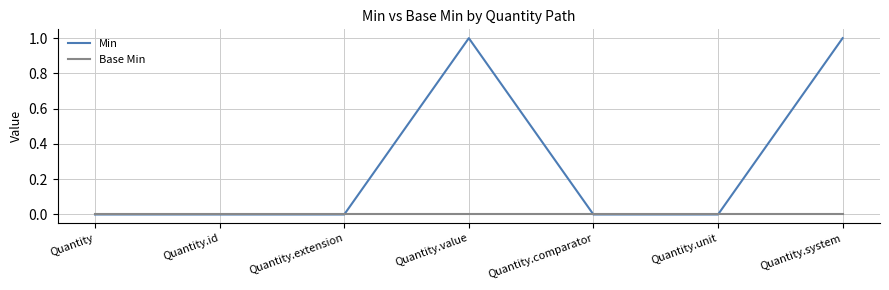

Which series has the widest spread of values?

Min